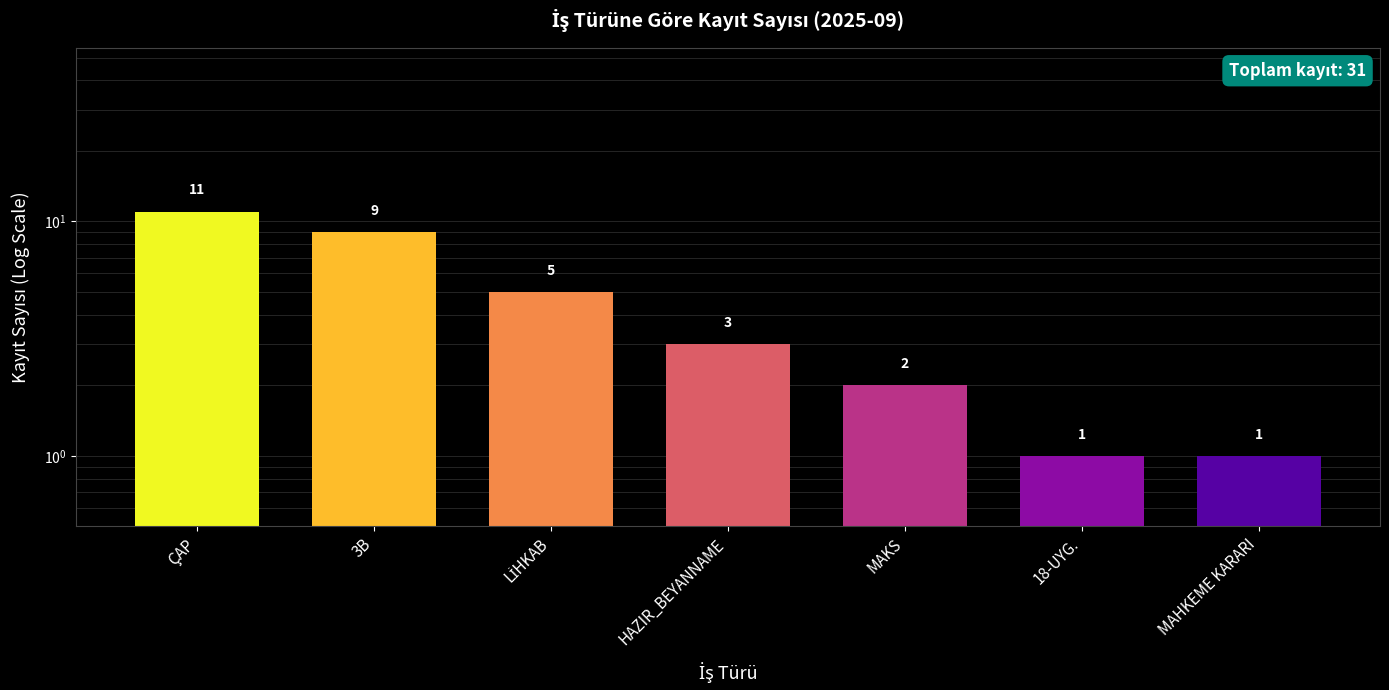

Rank the categories by value from lowest to highest.

18-UYG., MAHKEME KARARI, MAKS, HAZIR_BEYANNAME, LİHKAB, 3B, ÇAP